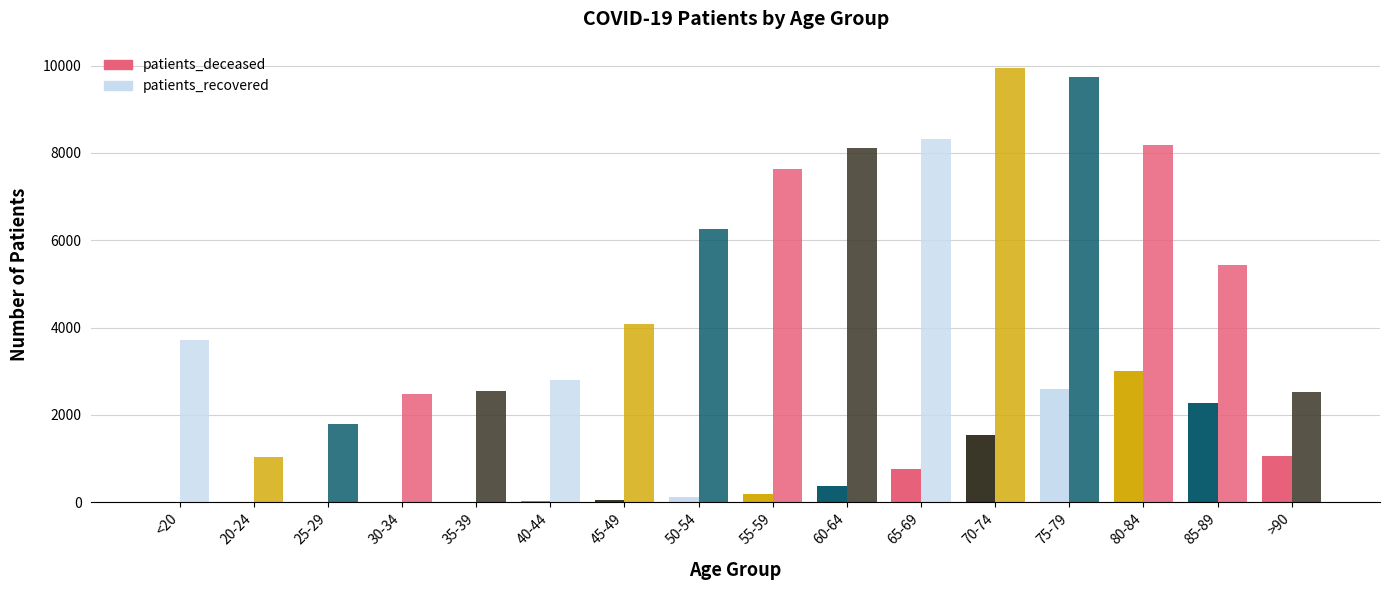

What is the maximum value for patients_recovered?

9956